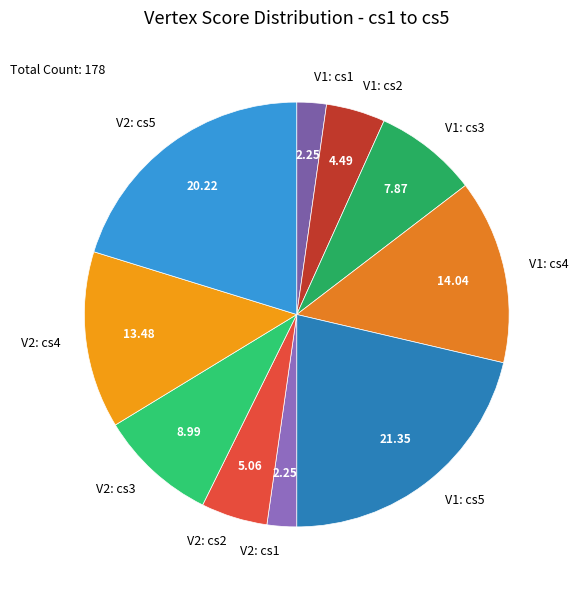

Is there any slice that represents more than half of the pie?

No